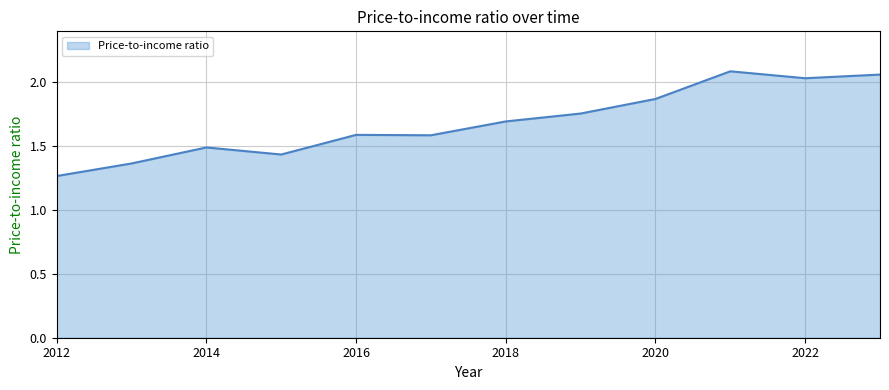

Rank the categories by value from highest to lowest.

2021, 2023, 2022, 2020, 2019, 2018, 2016, 2017, 2014, 2015, 2013, 2012